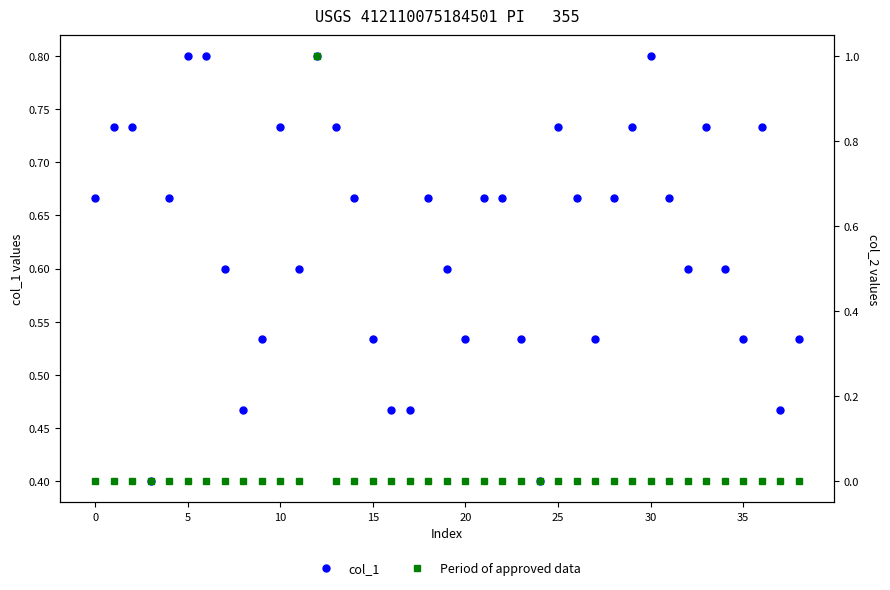

How many col_1 values are between 0 and 1?

39